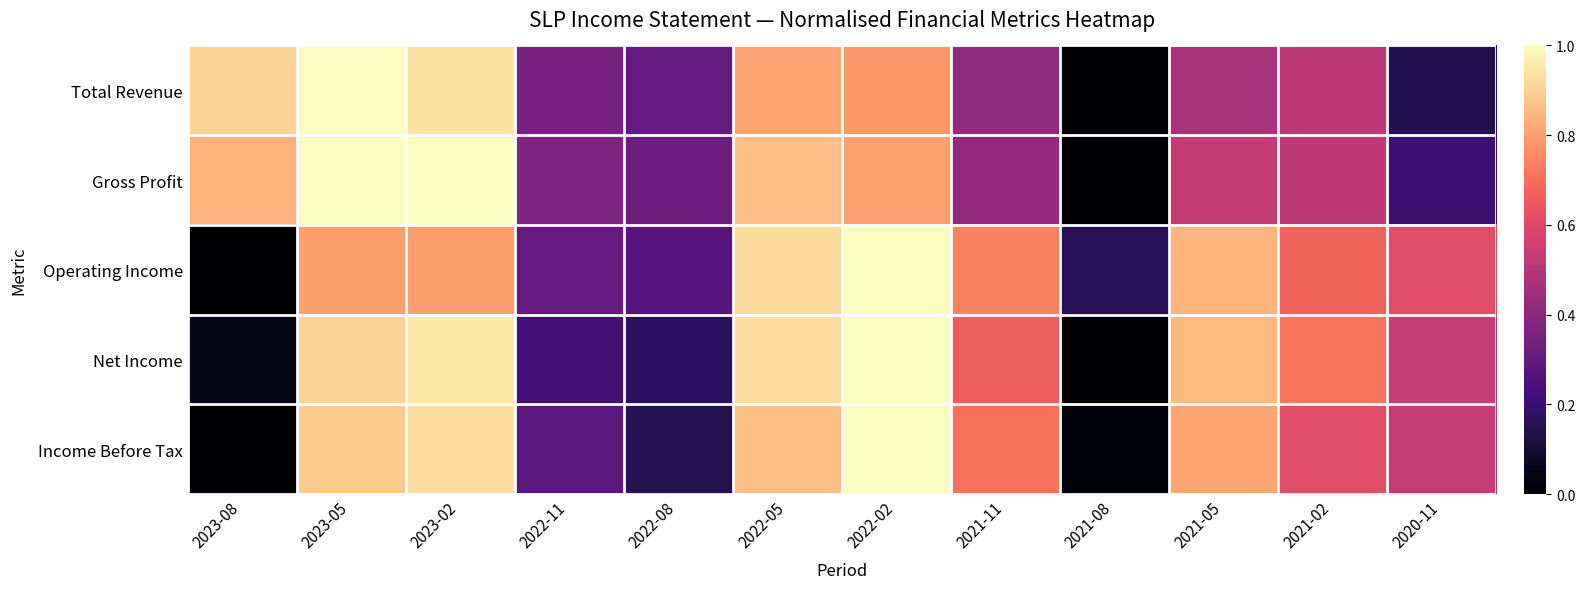

What is the total value across all series at 2022-05?

4.4